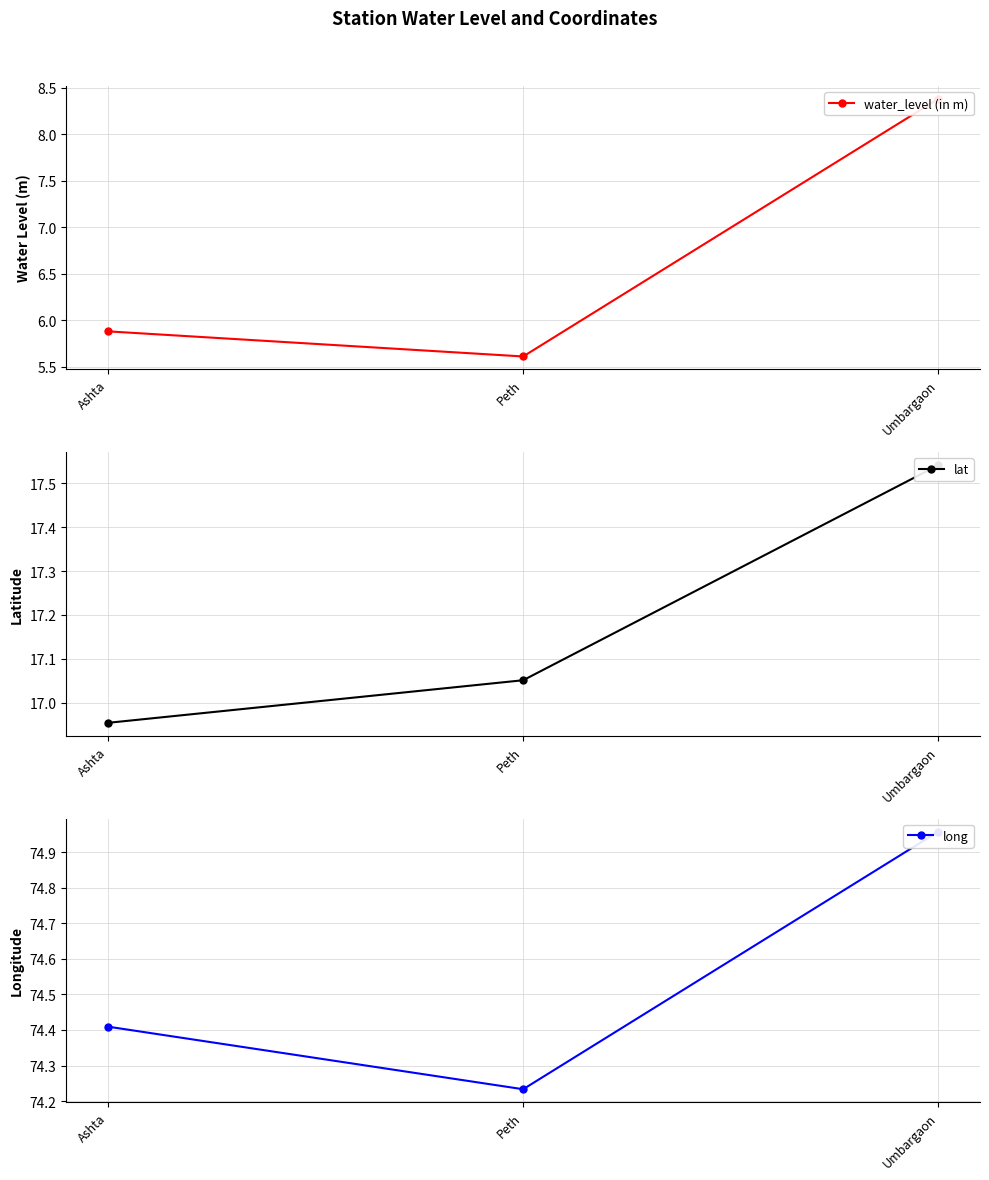

Does the chart display data point markers on the line(s)?

Yes